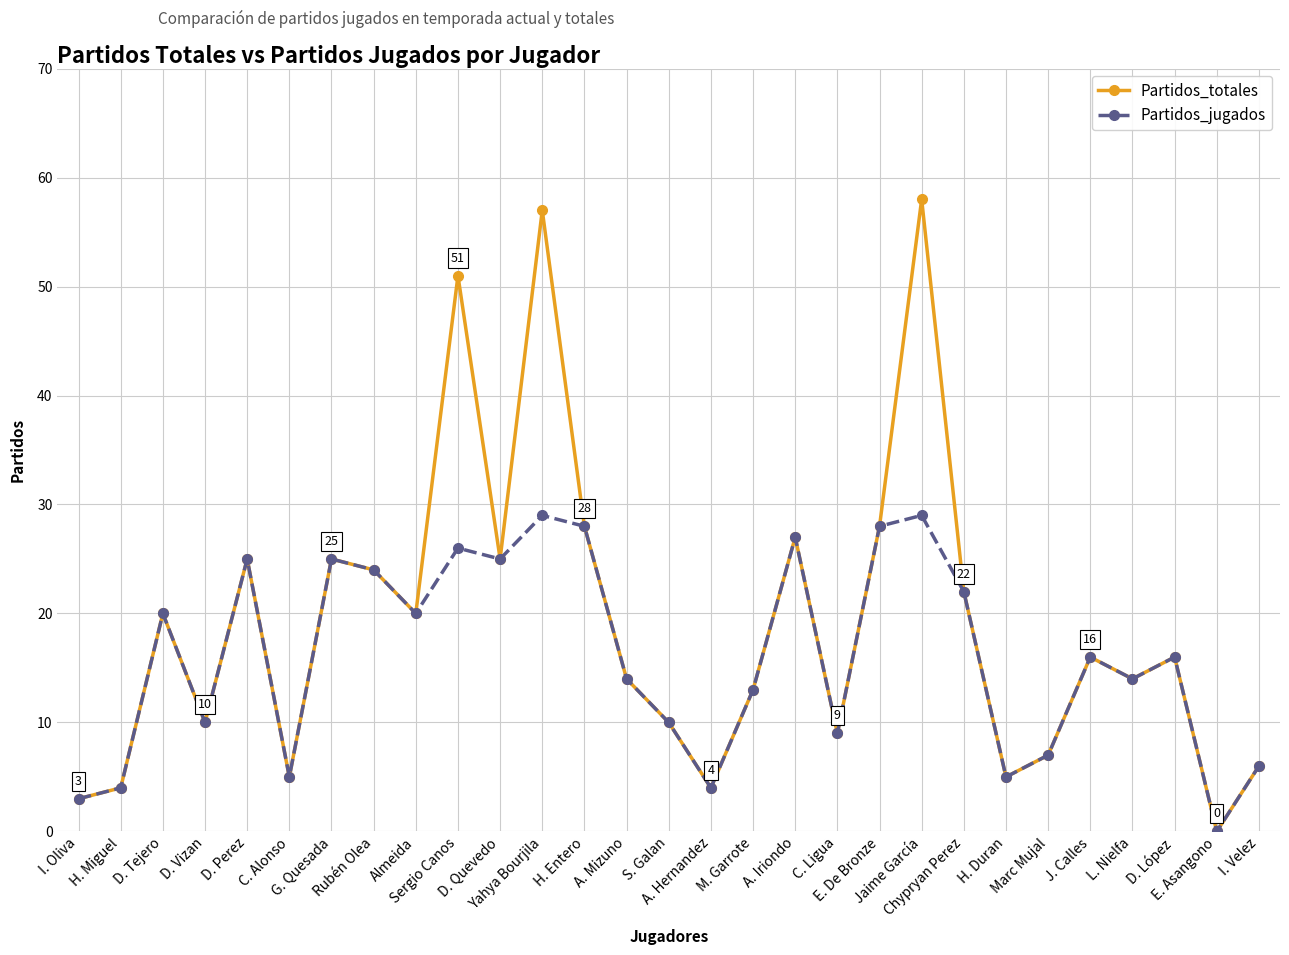

In Partidos_totales, how many points are lower than both neighbors (excluding endpoints)?

9